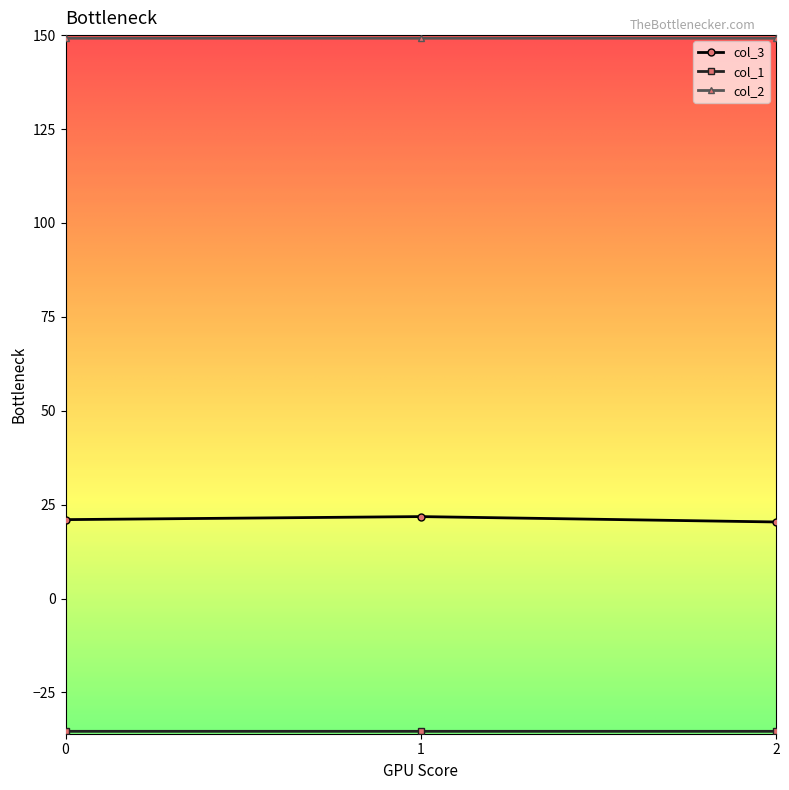

The value of col_3 at 2 is 35.3. True or false?

False